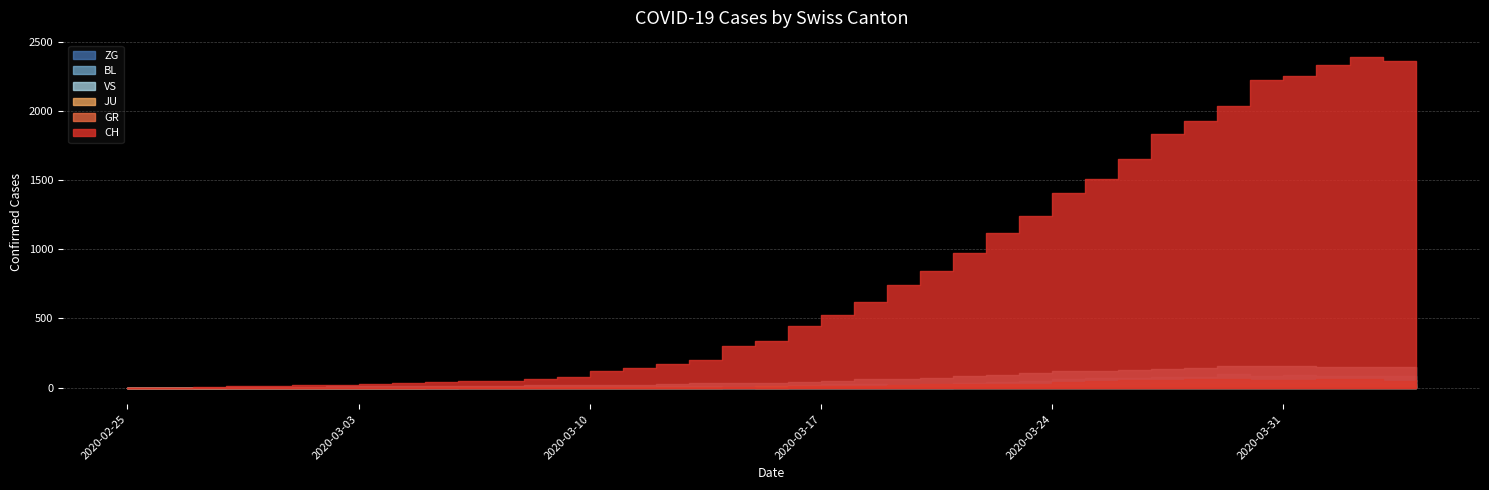

Reading left to right, transcribe all the data shown in this chart.

CH: 2020-02-25=0	2020-02-26=1	2020-02-27=2	2020-02-28=13	2020-02-29=15	2020-03-01=16	2020-03-02=22	2020-03-03=27	2020-03-04=35	2020-03-05=39	2020-03-06=47	2020-03-07=48	2020-03-08=61	2020-03-09=74	2020-03-10=123	2020-03-11=145	2020-03-12=174	2020-03-13=200	2020-03-14=303	2020-03-15=339	2020-03-16=443	2020-03-17=526	2020-03-18=617	2020-03-19=741	2020-03-20=842	2020-03-21=971	2020-03-22=1120	2020-03-23=1241	2020-03-24=1404	2020-03-25=1505	2020-03-26=1654	2020-03-27=1834	2020-03-28=1924	2020-03-29=2038	2020-03-30=2222	2020-03-31=2251	2020-04-01=2328	2020-04-02=2387	2020-04-03=2363	2020-04-04=2349
GR: 2020-02-25=0	2020-02-26=0	2020-02-27=0	2020-02-28=0	2020-02-29=0	2020-03-01=0	2020-03-02=0	2020-03-03=0	2020-03-04=0	2020-03-05=0	2020-03-06=0	2020-03-07=0	2020-03-08=0	2020-03-09=0	2020-03-10=0	2020-03-11=0	2020-03-12=0	2020-03-13=0	2020-03-14=6	2020-03-15=0	2020-03-16=9	2020-03-17=9	2020-03-18=13	2020-03-19=18	2020-03-20=24	2020-03-21=24	2020-03-22=27	2020-03-23=29	2020-03-24=43	2020-03-25=45	2020-03-26=52	2020-03-27=58	2020-03-28=63	2020-03-29=63	2020-03-30=58	2020-03-31=58	2020-04-01=59	2020-04-02=60	2020-04-03=51	2020-04-04=52
JU: 2020-02-25=0	2020-02-26=0	2020-02-27=1	2020-02-28=1	2020-02-29=1	2020-03-01=1	2020-03-02=1	2020-03-03=1	2020-03-04=1	2020-03-05=2	2020-03-06=5	2020-03-07=5	2020-03-08=5	2020-03-09=5	2020-03-10=5	2020-03-11=6	2020-03-12=6	2020-03-13=8	2020-03-14=8	2020-03-15=9	2020-03-16=9	2020-03-17=11	2020-03-18=11	2020-03-19=12	2020-03-20=14	2020-03-21=13	2020-03-22=18	2020-03-23=18	2020-03-24=22	2020-03-25=23	2020-03-26=22	2020-03-27=25	2020-03-28=27	2020-03-29=28	2020-03-30=28	2020-03-31=29	2020-04-01=29	2020-04-02=29	2020-04-03=28	2020-04-04=27
VS: 2020-02-25=0	2020-02-26=0	2020-02-27=0	2020-02-28=6	2020-02-29=6	2020-03-01=7	2020-03-02=10	2020-03-03=12	2020-03-04=13	2020-03-05=11	2020-03-06=12	2020-03-07=12	2020-03-08=16	2020-03-09=17	2020-03-10=20	2020-03-11=21	2020-03-12=28	2020-03-13=30	2020-03-14=34	2020-03-15=36	2020-03-16=42	2020-03-17=47	2020-03-18=59	2020-03-19=64	2020-03-20=73	2020-03-21=83	2020-03-22=92	2020-03-23=104	2020-03-24=118	2020-03-25=119	2020-03-26=129	2020-03-27=138	2020-03-28=143	2020-03-29=153	2020-03-30=154	2020-03-31=153	2020-04-01=147	2020-04-02=147	2020-04-03=147	2020-04-04=150
BL: 2020-02-25=0	2020-02-26=0	2020-02-27=0	2020-02-28=0	2020-02-29=1	2020-03-01=1	2020-03-02=1	2020-03-03=1	2020-03-04=1	2020-03-05=1	2020-03-06=4	2020-03-07=4	2020-03-08=4	2020-03-09=4	2020-03-10=5	2020-03-11=3	2020-03-12=9	2020-03-13=12	2020-03-14=8	2020-03-15=12	2020-03-16=17	2020-03-17=26	2020-03-18=27	2020-03-19=19	2020-03-20=27	2020-03-21=30	2020-03-22=40	2020-03-23=51	2020-03-24=66	2020-03-25=68	2020-03-26=68	2020-03-27=79	2020-03-28=75	2020-03-29=99	2020-03-30=86	2020-03-31=88	2020-04-01=86	2020-04-02=81	2020-04-03=82	2020-04-04=73
ZG: 2020-02-25=0	2020-02-26=0	2020-02-27=0	2020-02-28=0	2020-02-29=0	2020-03-01=0	2020-03-02=0	2020-03-03=0	2020-03-04=0	2020-03-05=0	2020-03-06=0	2020-03-07=0	2020-03-08=0	2020-03-09=0	2020-03-10=0	2020-03-11=0	2020-03-12=0	2020-03-13=0	2020-03-14=0	2020-03-15=0	2020-03-16=0	2020-03-17=0	2020-03-18=0	2020-03-19=1	2020-03-20=1	2020-03-21=3	2020-03-22=3	2020-03-23=3	2020-03-24=6	2020-03-25=9	2020-03-26=10	2020-03-27=12	2020-03-28=12	2020-03-29=12	2020-03-30=13	2020-03-31=14	2020-04-01=13	2020-04-02=14	2020-04-03=15	2020-04-04=14